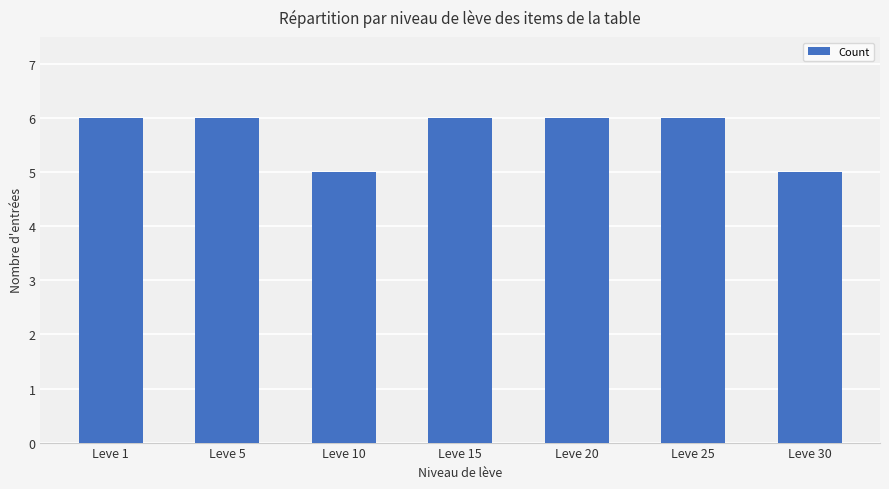

Reading left to right, what are all the values shown in this chart?

6	6	5	6	6	6	5